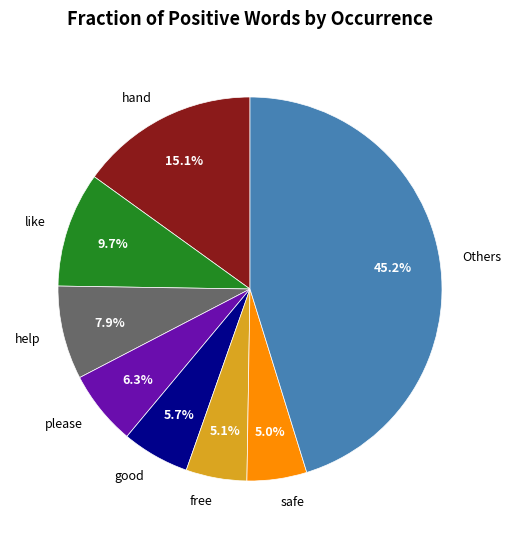

To the nearest percent, what portion does safe represent?

5%